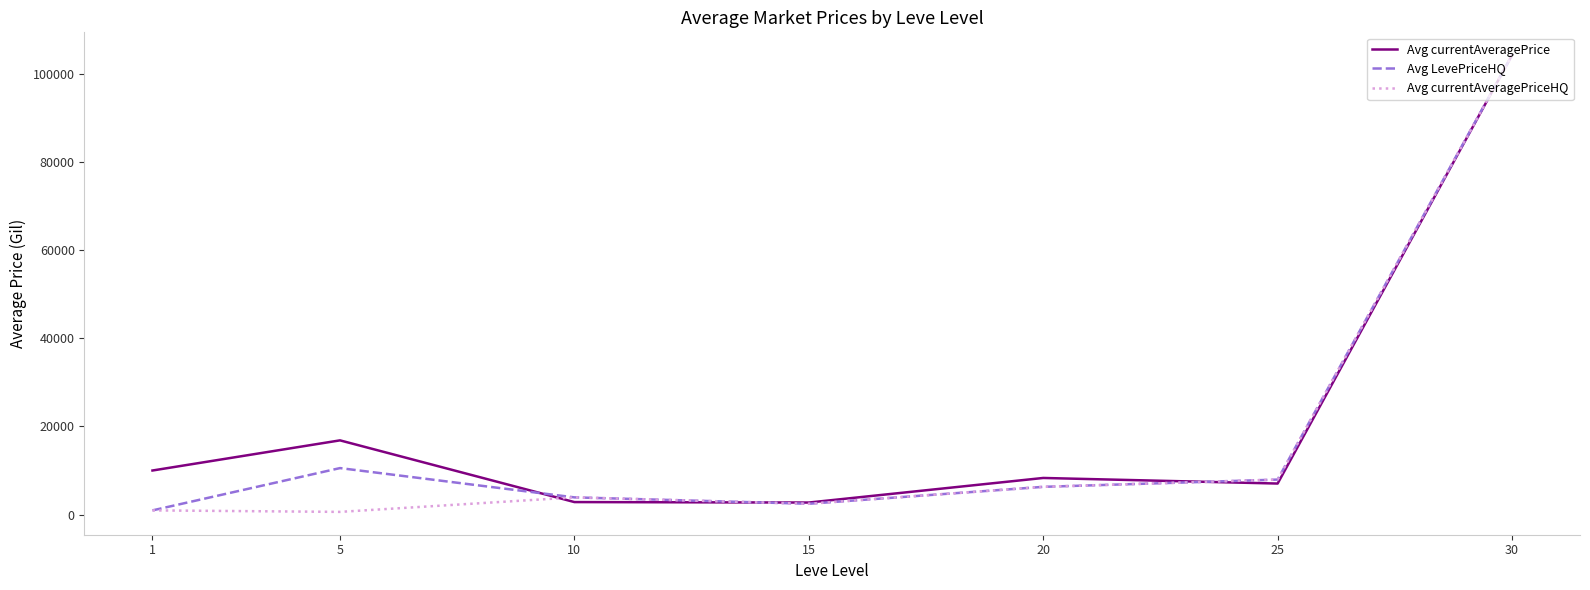

The Avg currentAveragePriceHQ series shows 935.8 at 1. True or false?

True